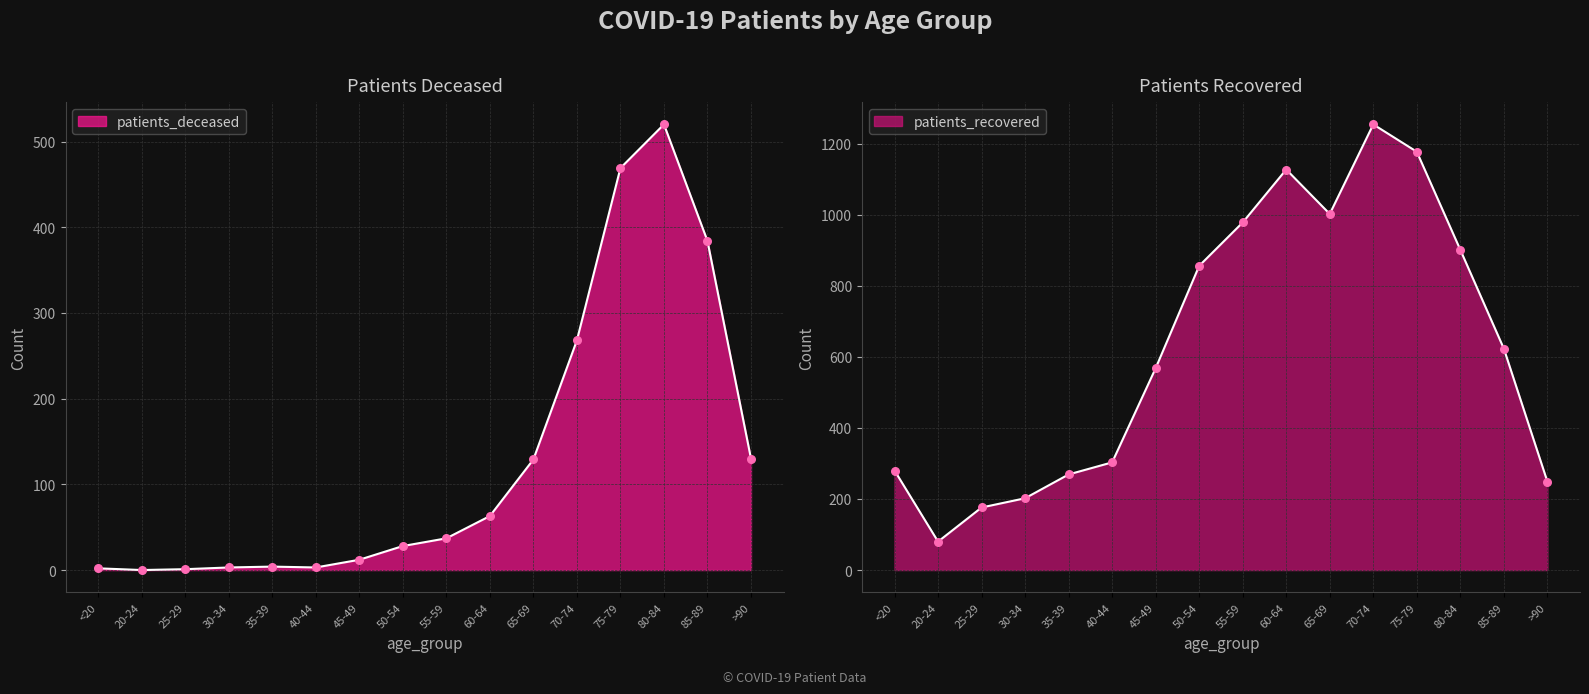

Is the value of patients_recovered at 80-84 greater than the value of patients_deceased at 40-44?

Yes